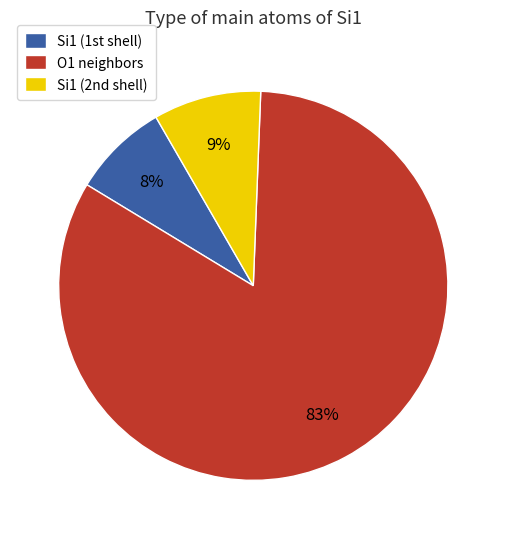

Which category has the biggest portion of the pie?

O1 neighbors